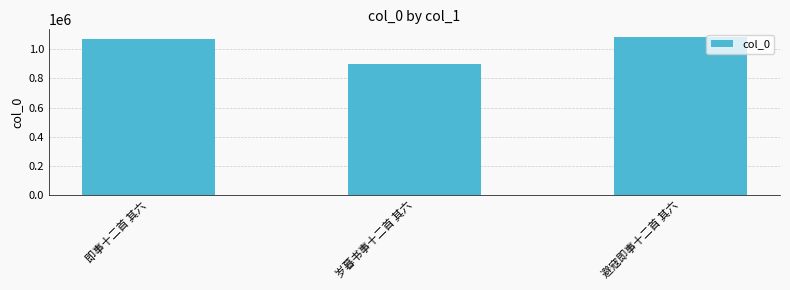

List the labels in order of value, smallest first.

岁暮书事十二首 其六, 即事十二首 其六, 避寇即事十二首 其六